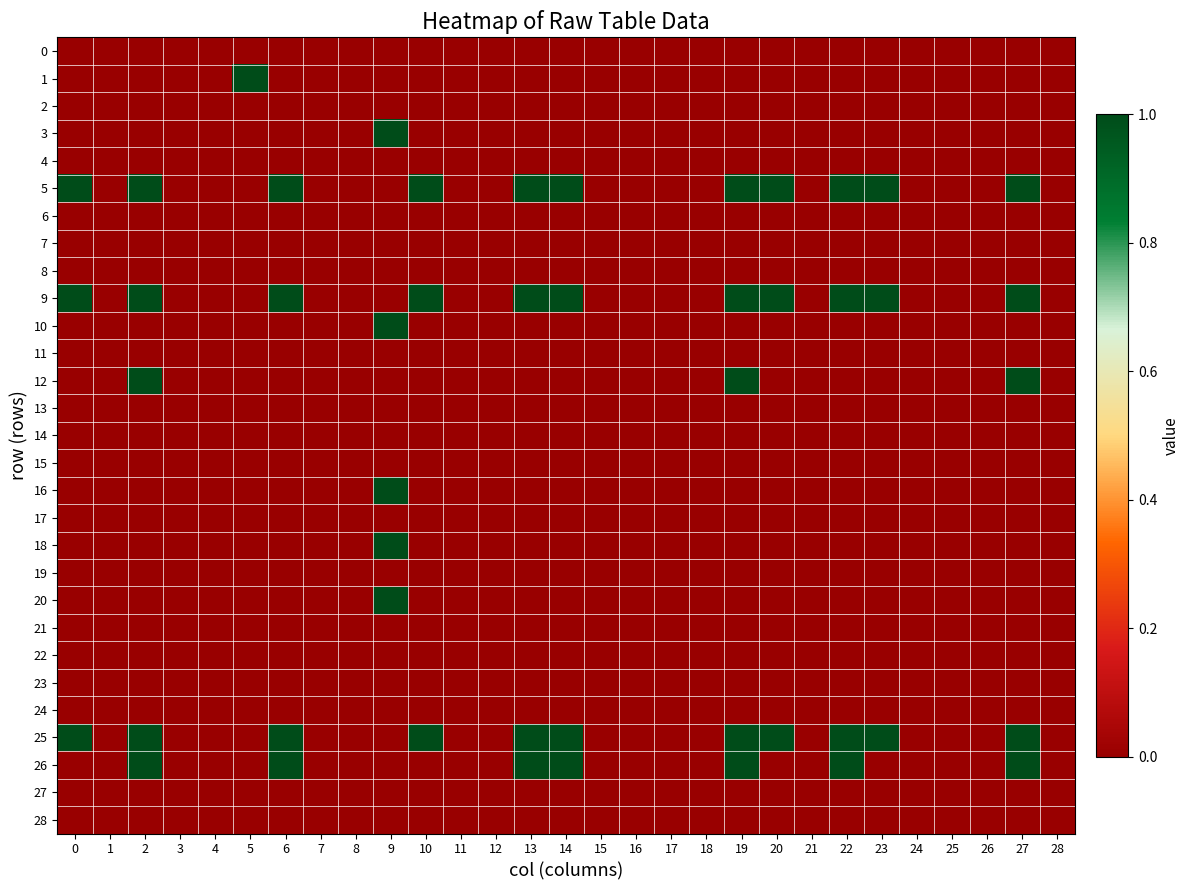

Which series has the largest range (max minus min)?

1